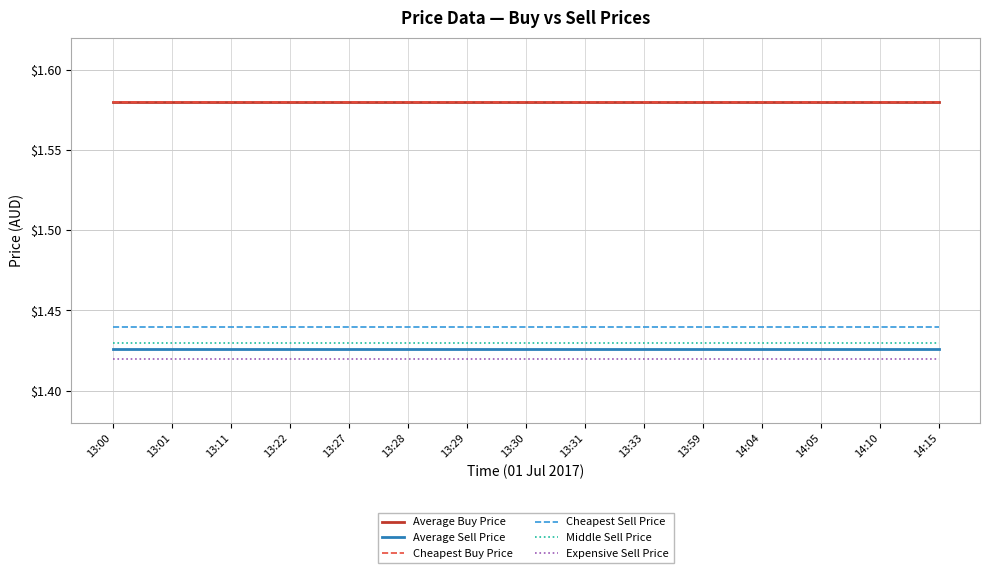

What is the difference between the highest and lowest values at 13:11?

0.2